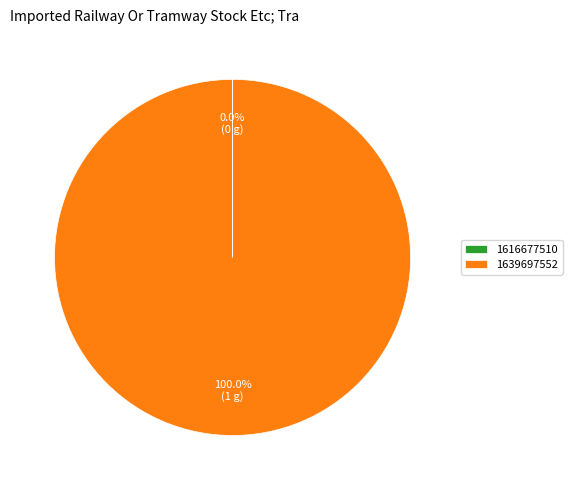

Which category has the biggest portion of the pie?

1639697552